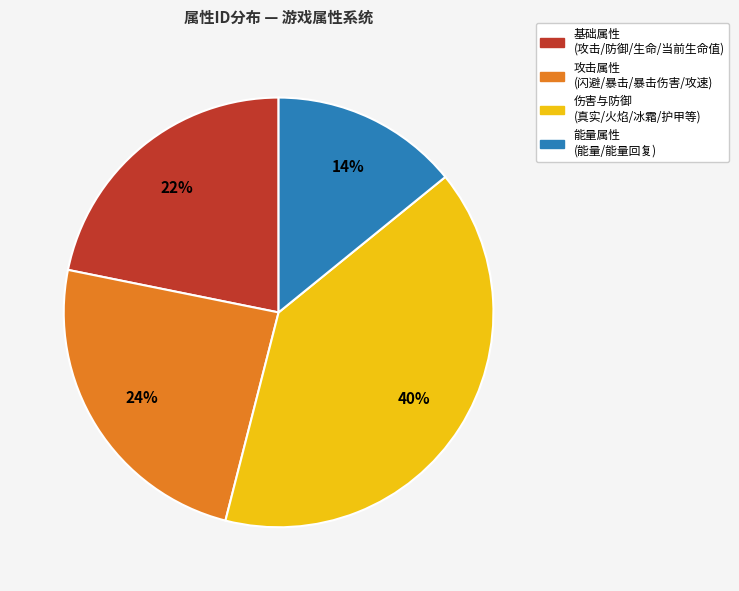

To the nearest percent, what is the difference between the largest and smallest slice percentages?

26%